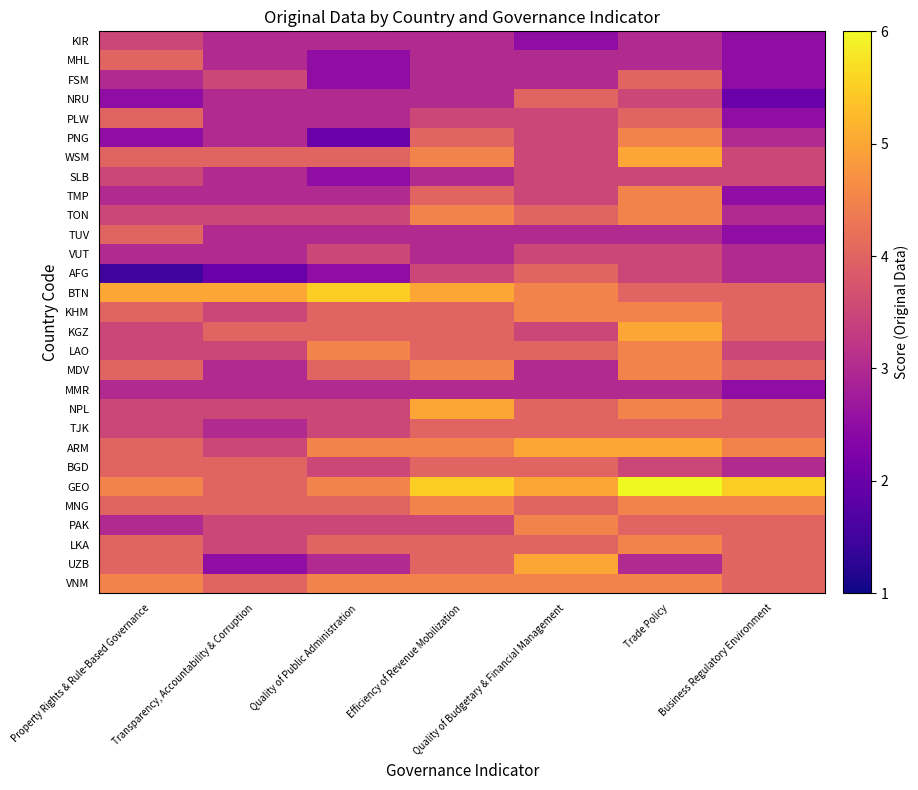

Which category has the highest value across all series?

Trade Policy